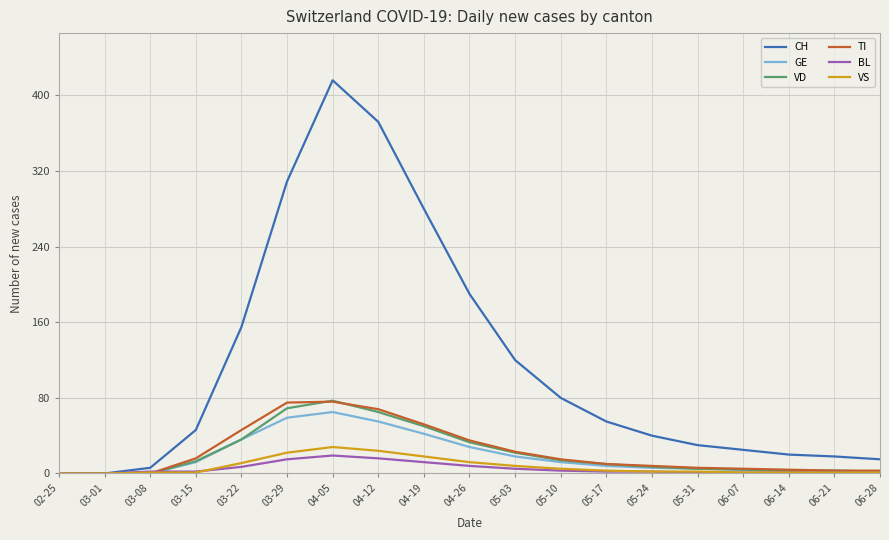

Which category has the highest value in the CH series?

04-05